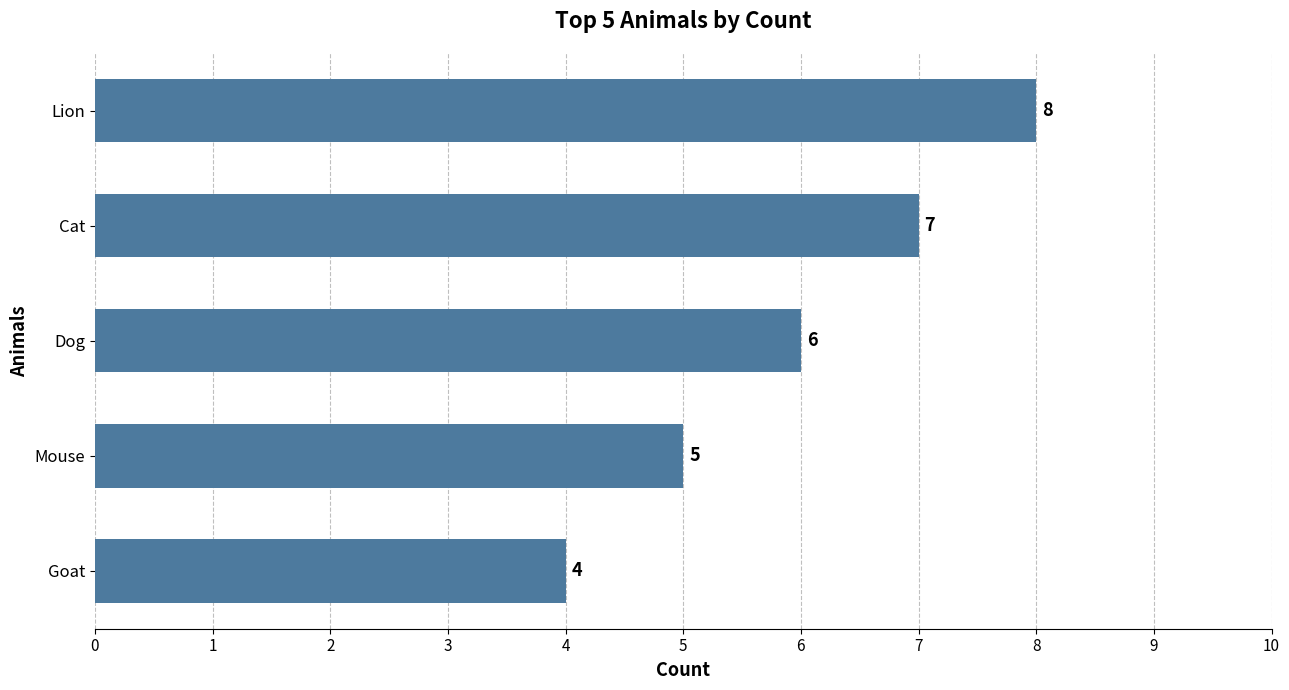

Reading bottom to top, transcribe all the data shown in this chart.

Goat=4	Mouse=5	Dog=6	Cat=7	Lion=8